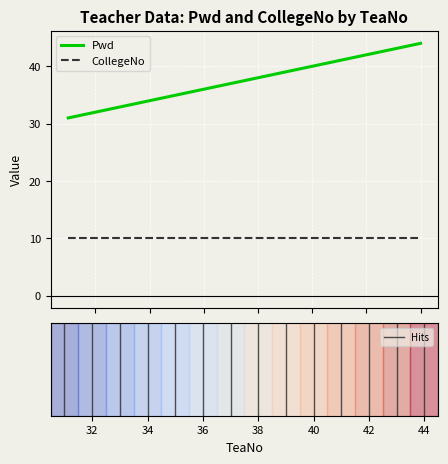

List the series in order of their overall mean, highest first.

Pwd, CollegeNo